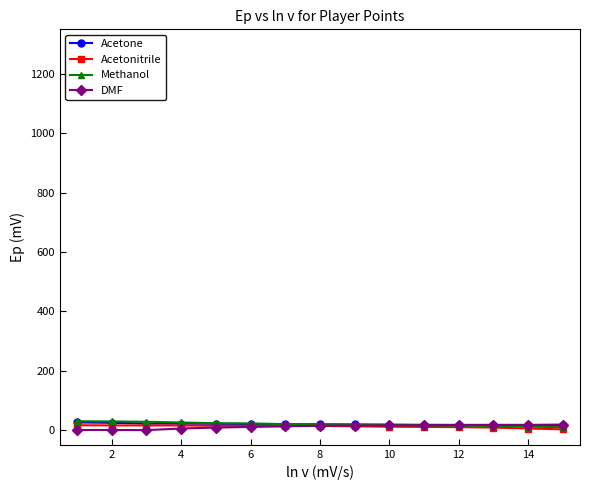

What is the greatest value displayed?

29.6